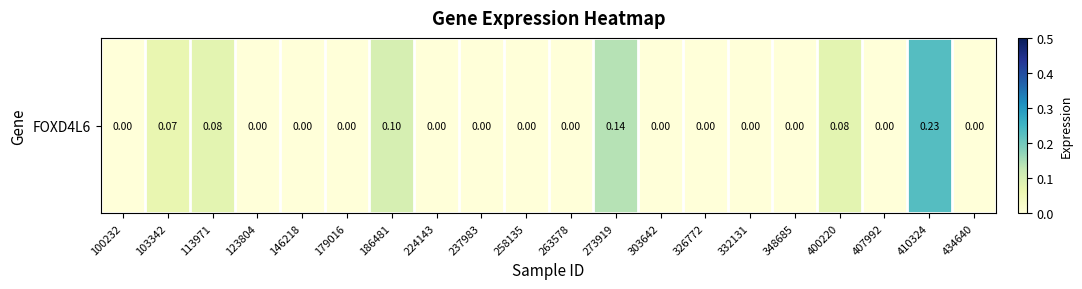

Reading left to right, what are all the values shown in this chart?

0.0	0.1	0.1	0.0	0.0	0.0	0.1	0.0	0.0	0.0	0.0	0.1	0.0	0.0	0.0	0.0	0.1	0.0	0.2	0.0